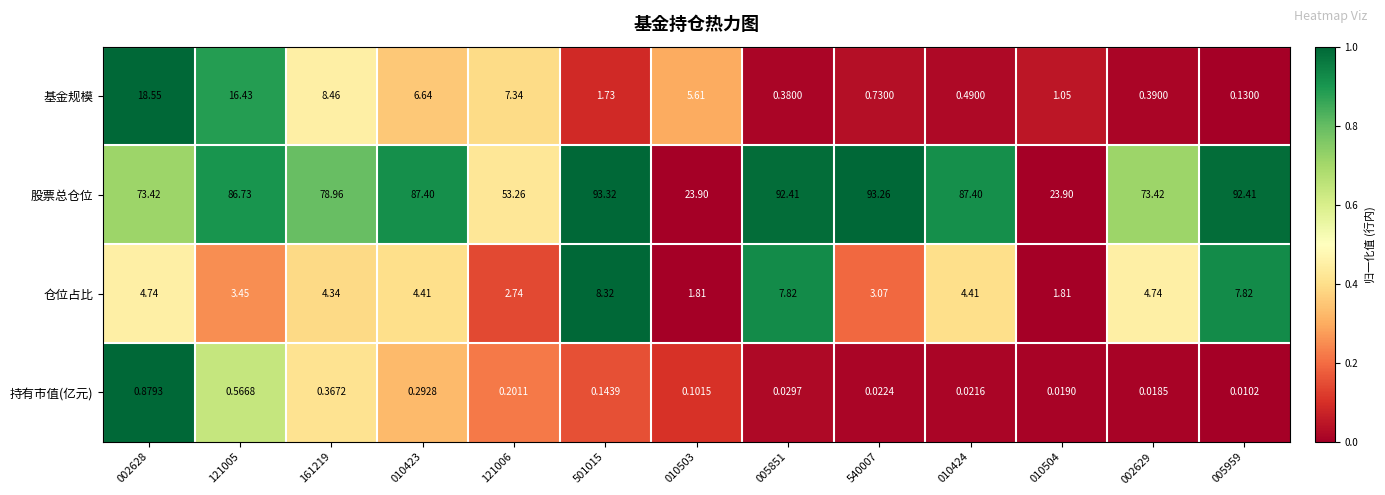

Which series has the largest total across all categories?

股票总仓位